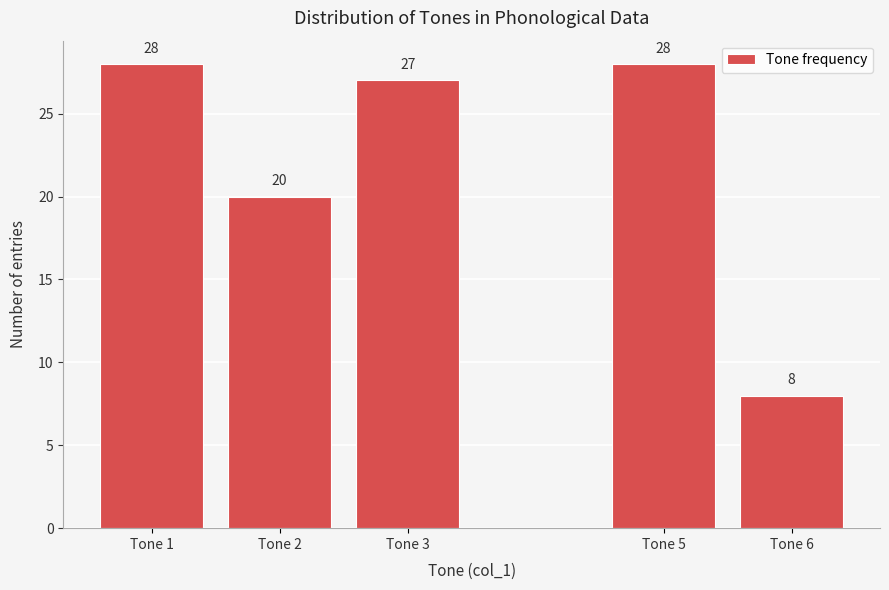

Reading right to left, what are all the values shown in this chart?

Tone 6=8	Tone 5=28	Tone 3=27	Tone 2=20	Tone 1=28